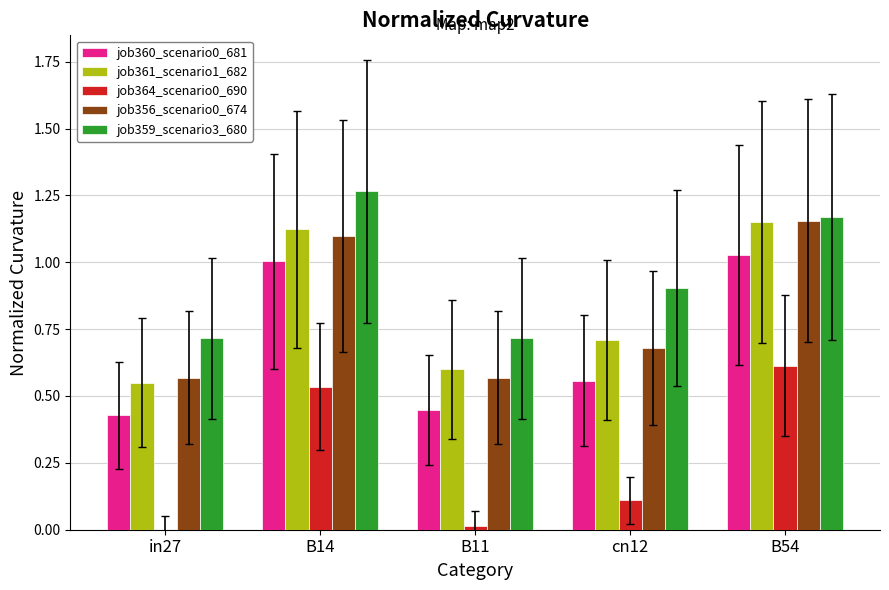

At which category is the sum across all series the highest?

B54